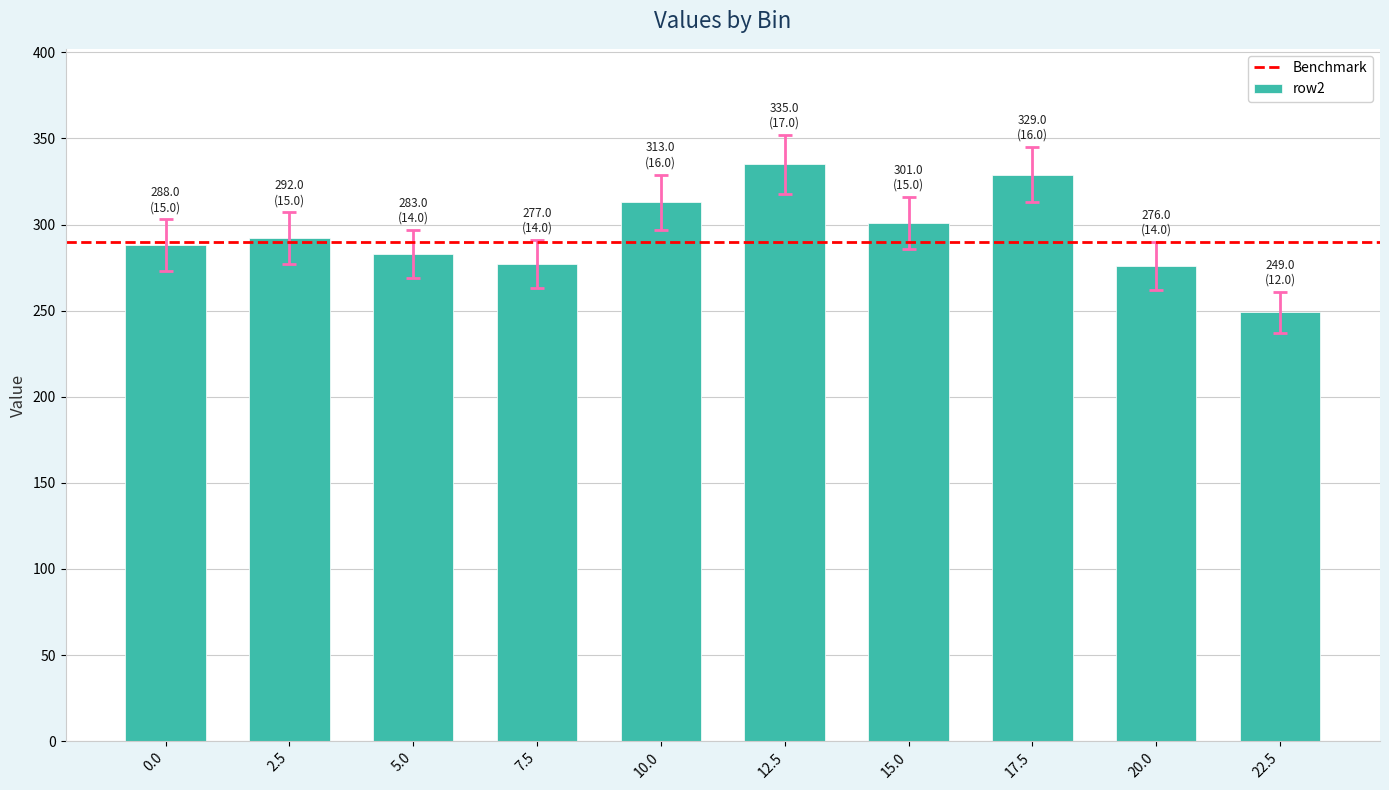

How many series are shown in this chart?

1